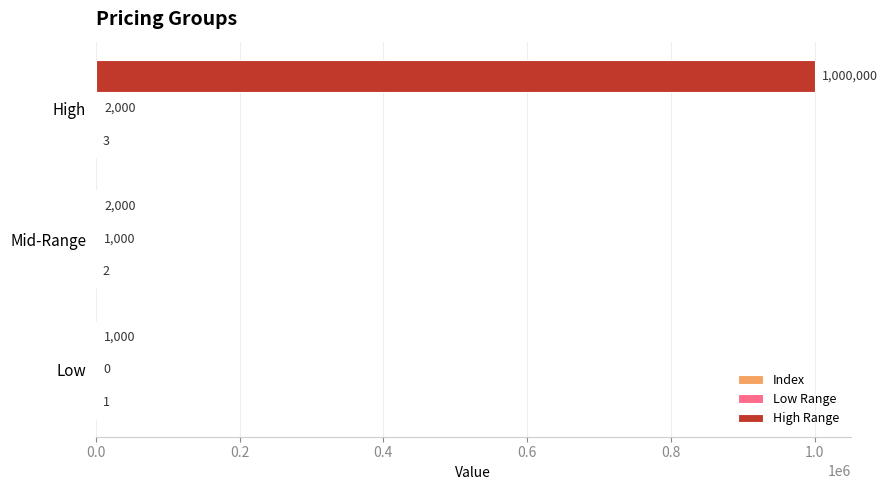

What is the total value across all series at Low?

1001